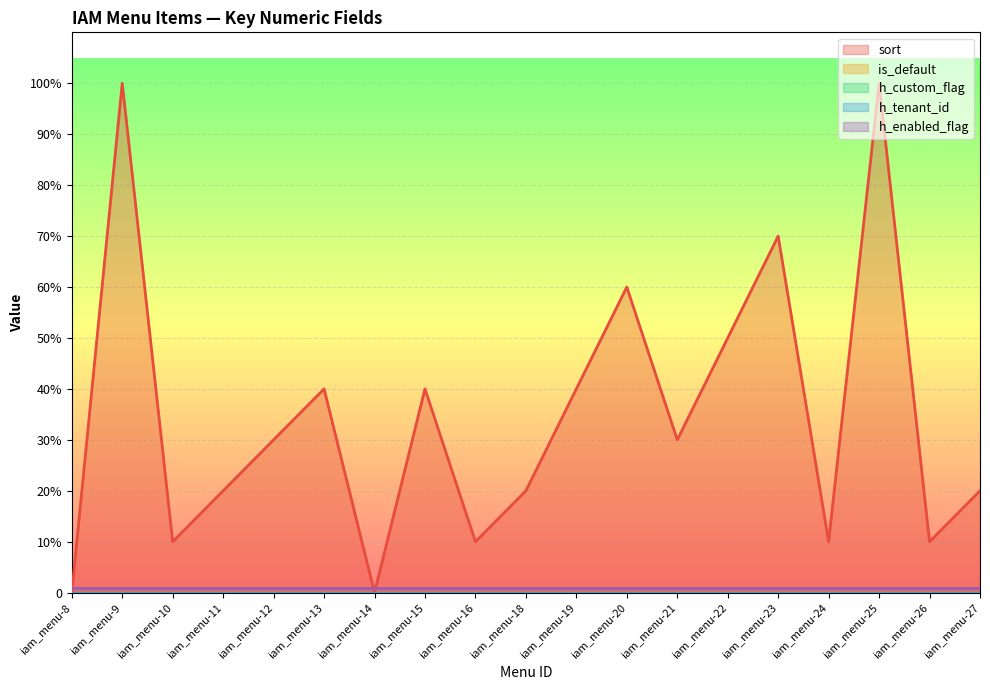

How many interior local peaks does the sort series have?

6